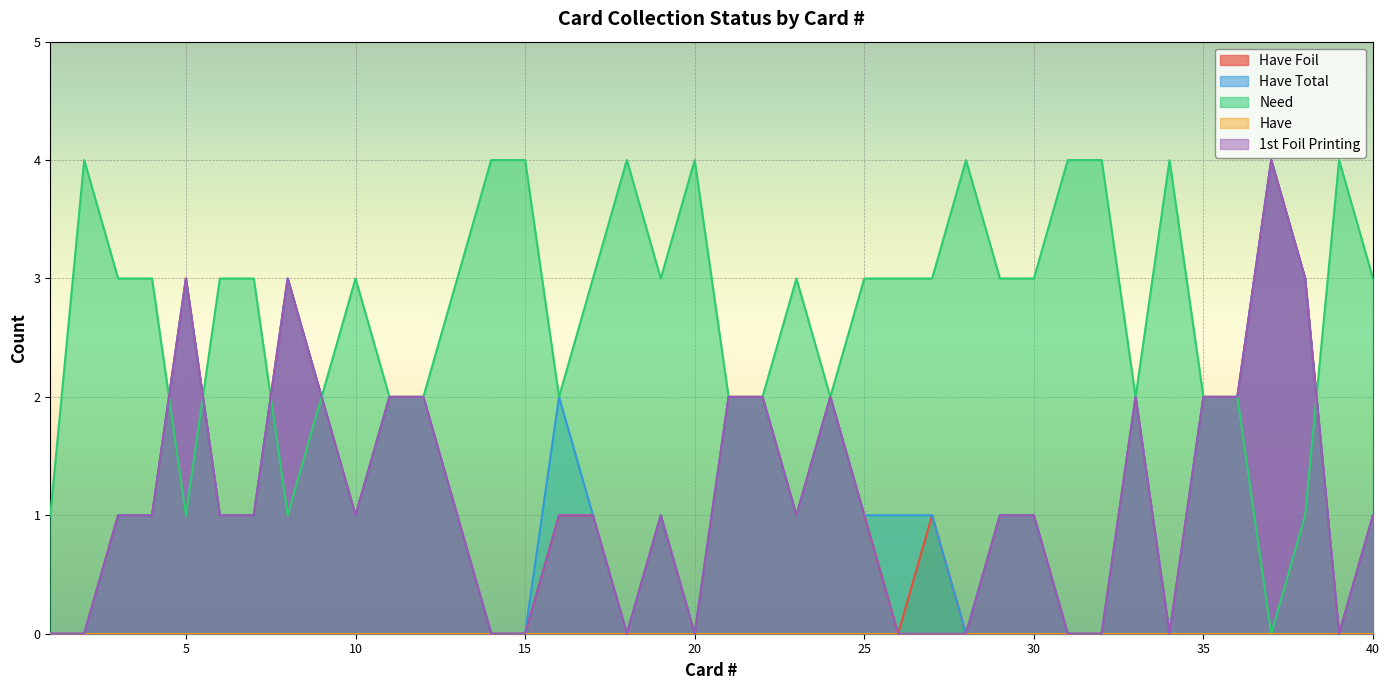

What is the highest value of the Have Total series?

4